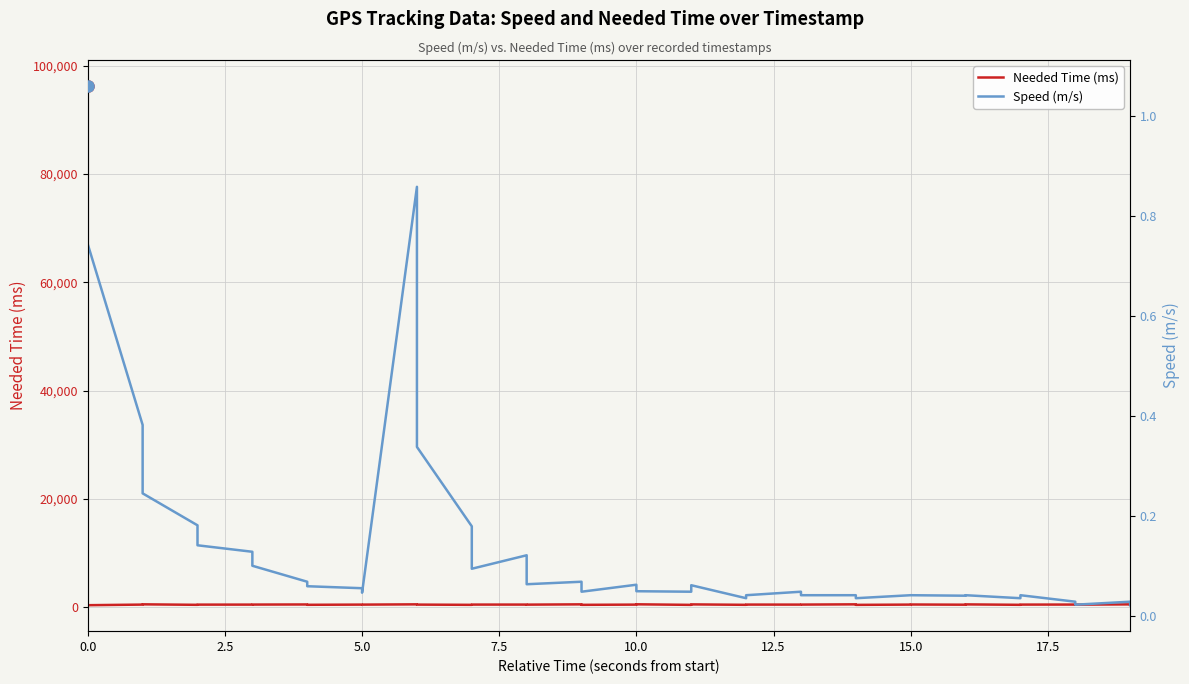

True or false: Needed Time (ms) and Speed (m/s) cross at least once.

False